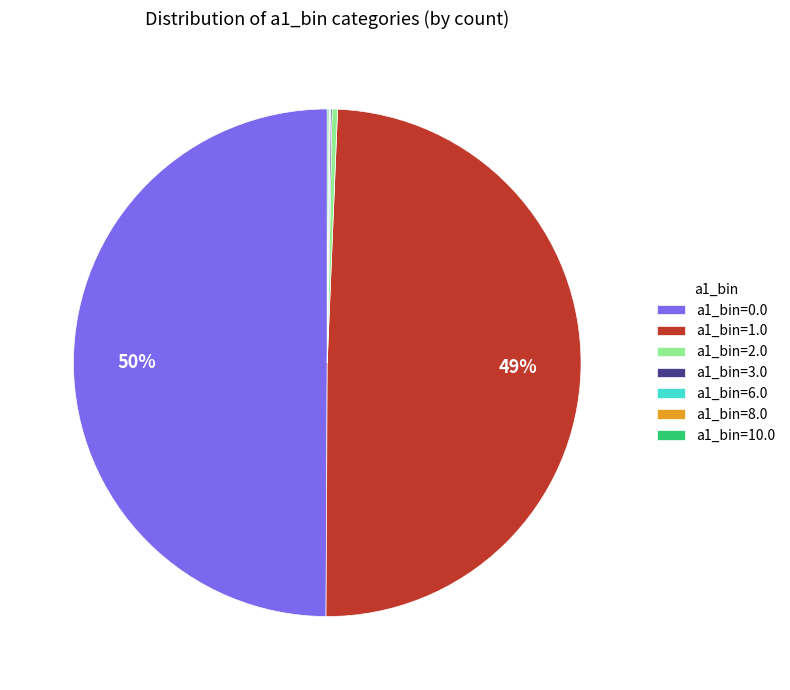

Which has a higher value, a1_bin=0.0 or a1_bin=1.0?

a1_bin=0.0